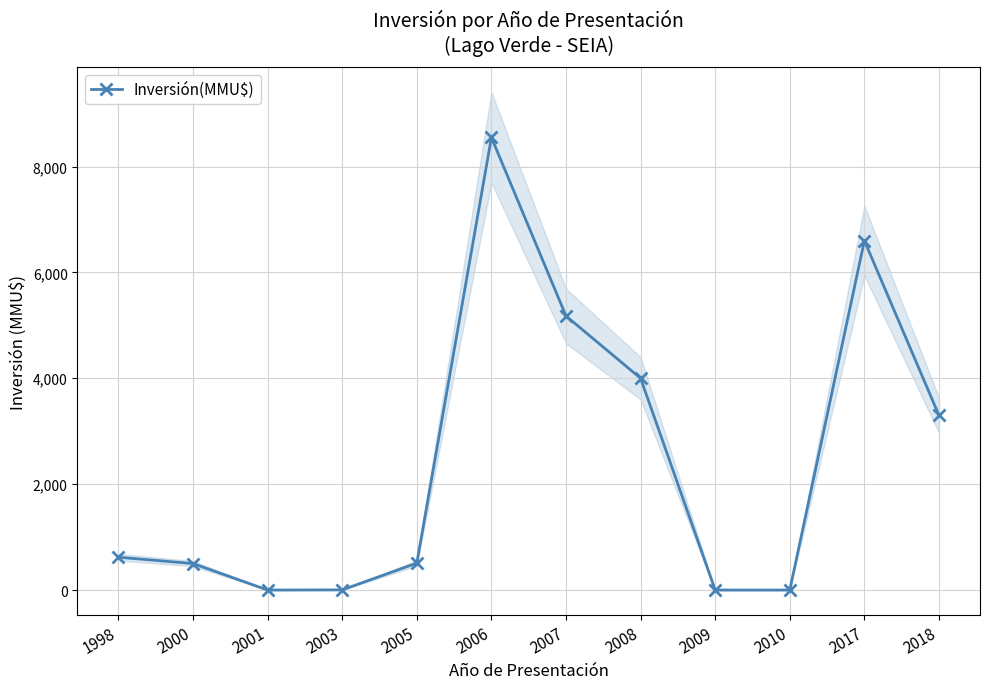

At which label does the data first exceed 620?

2006